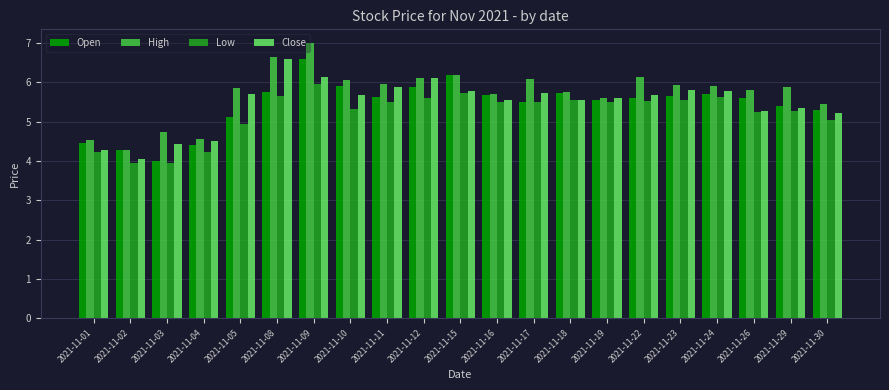

At which label does Close first exceed 5?

2021-11-05